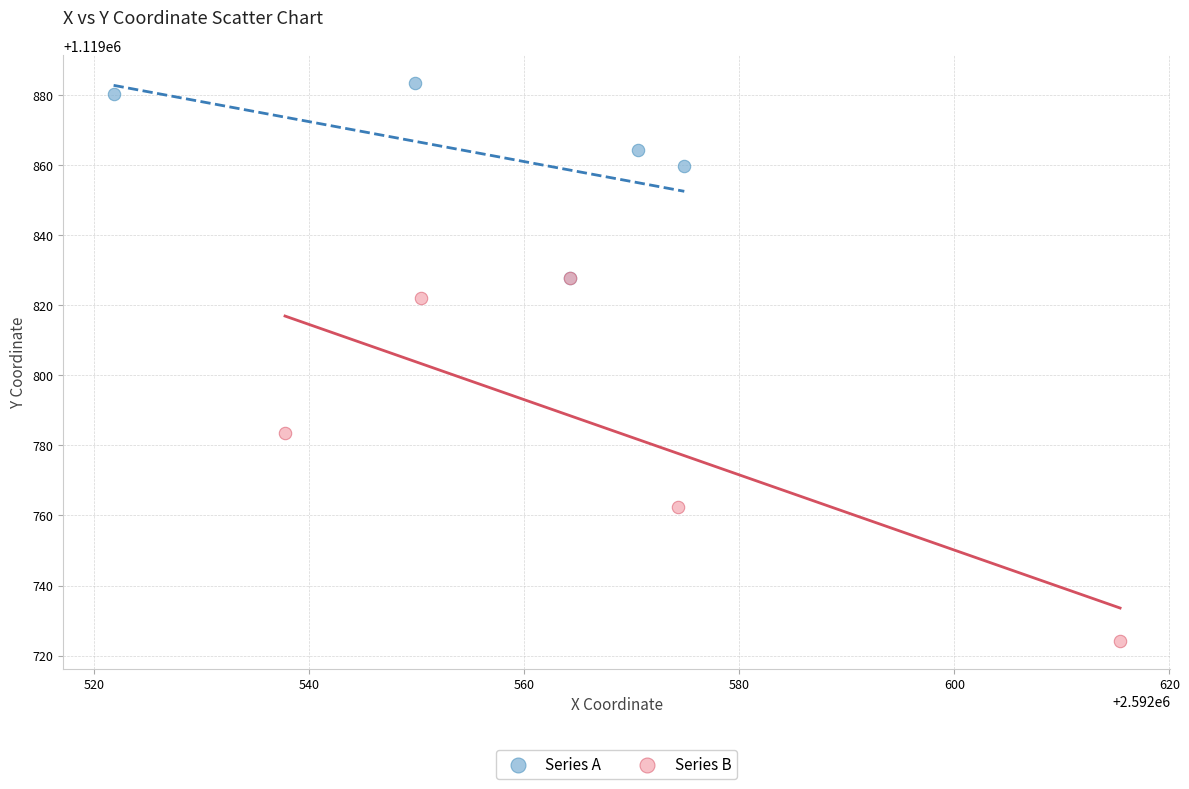

Which series contains the highest Y value?

Series A